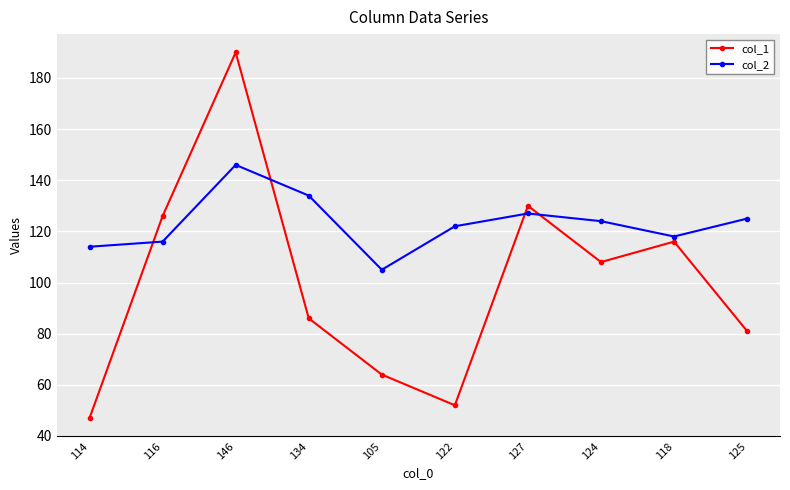

How many distinct data groups are displayed?

2